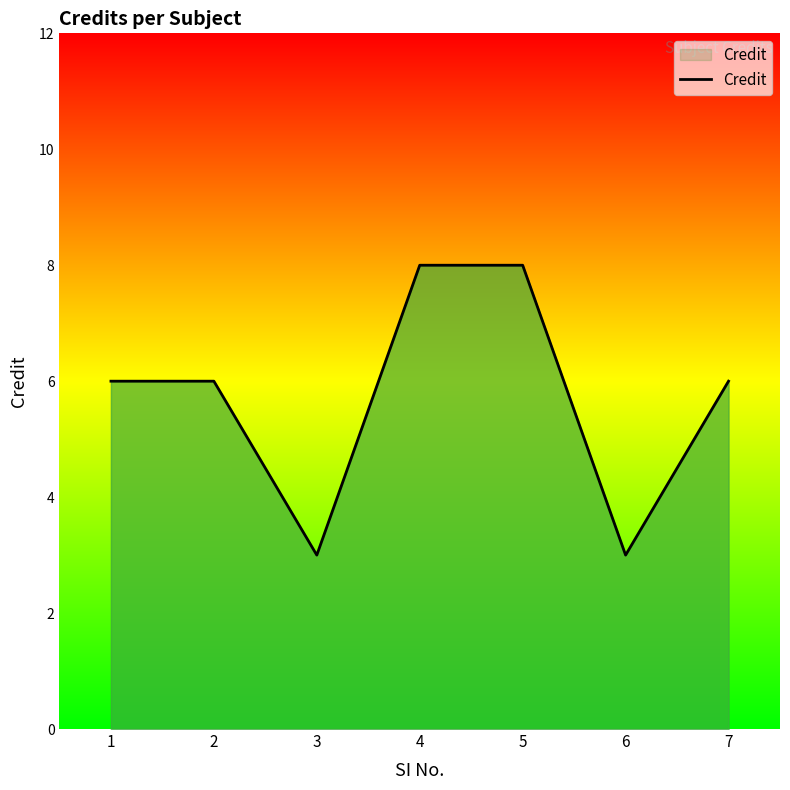

Reading left to right, transcribe all the data shown in this chart.

1=6	2=6	3=3	4=8	5=8	6=3	7=6